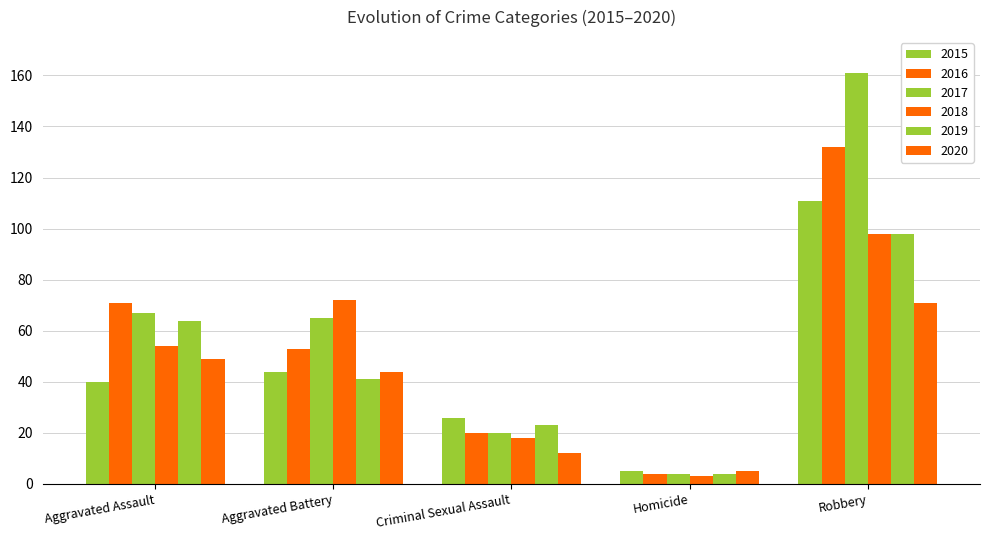

At which label is 2018 closest to 50?

Aggravated Assault